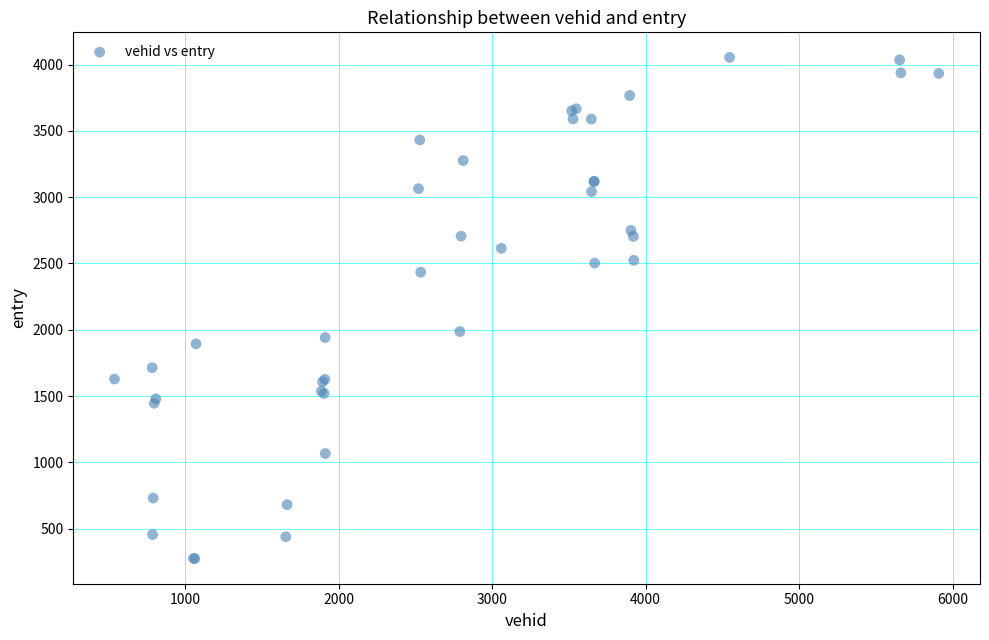

What Y value in the scatter plot is closest to 2163?

1986.4